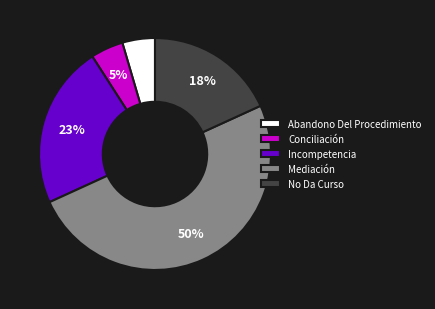

What is the largest slice in the pie chart?

Mediación